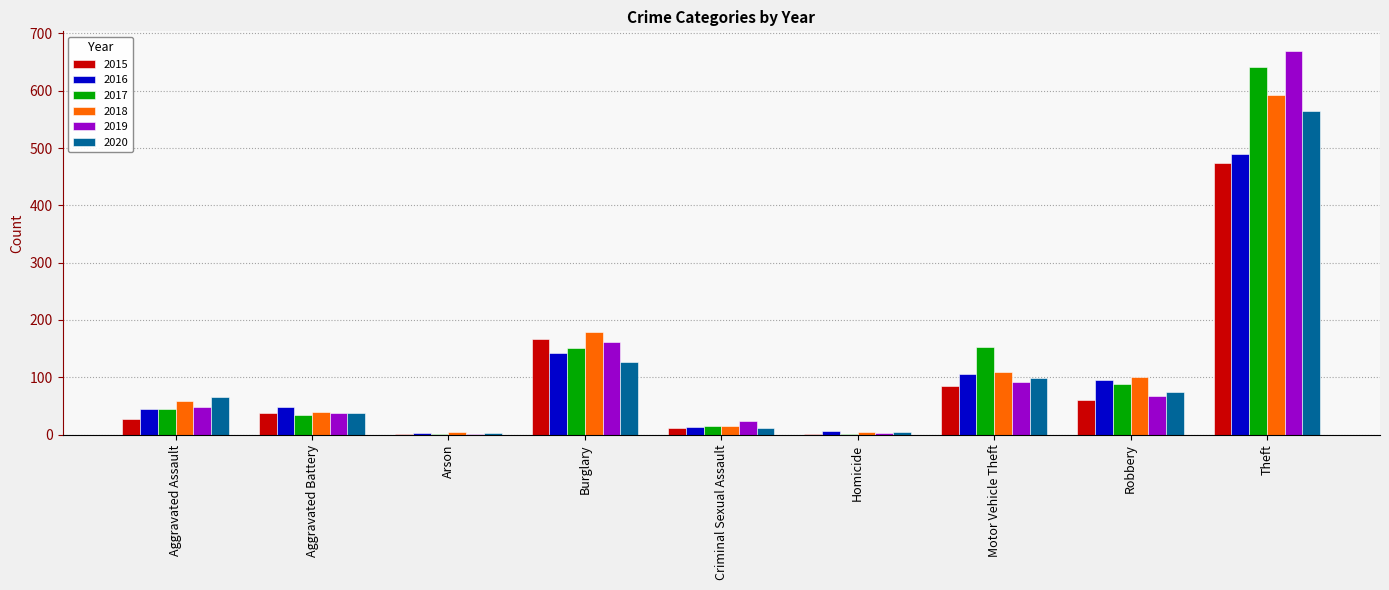

What is the total value across all series at Motor Vehicle Theft?

642